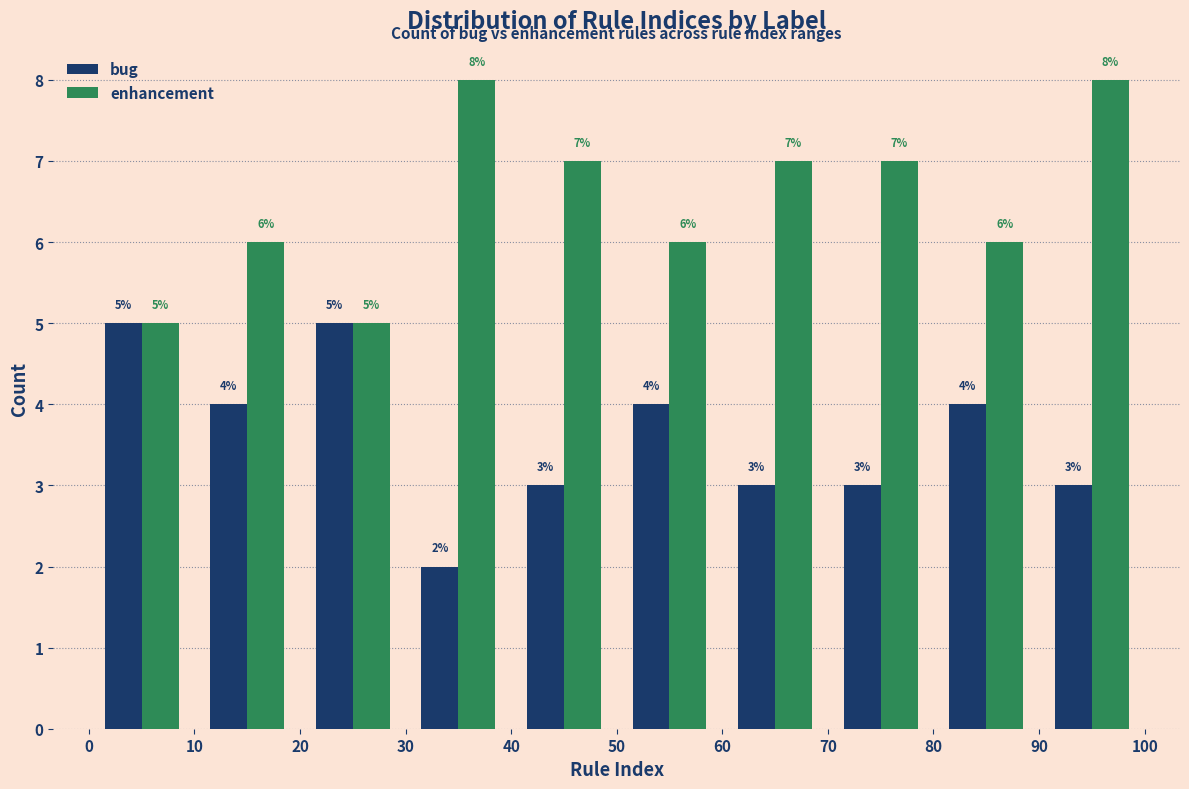

Reading left to right, list every range on the x-axis with the height of the bar of each series over it.

0 to 10: bug=5	enhancement=5
10 to 20: bug=4	enhancement=6
20 to 30: bug=5	enhancement=5
30 to 40: bug=2	enhancement=8
40 to 50: bug=3	enhancement=7
50 to 60: bug=4	enhancement=6
60 to 70: bug=3	enhancement=7
70 to 80: bug=3	enhancement=7
80 to 90: bug=4	enhancement=6
90 to 100: bug=3	enhancement=8